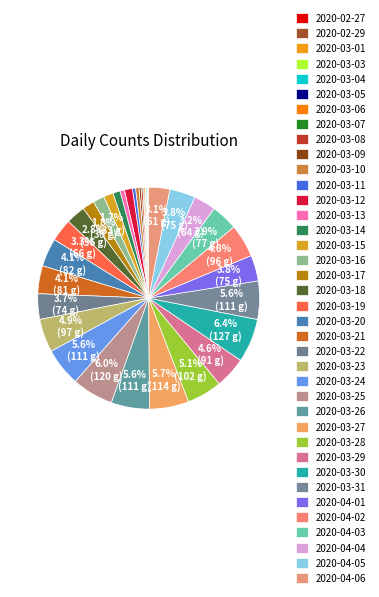

True or false: 2020-03-20 accounts for 18% of the total.

False